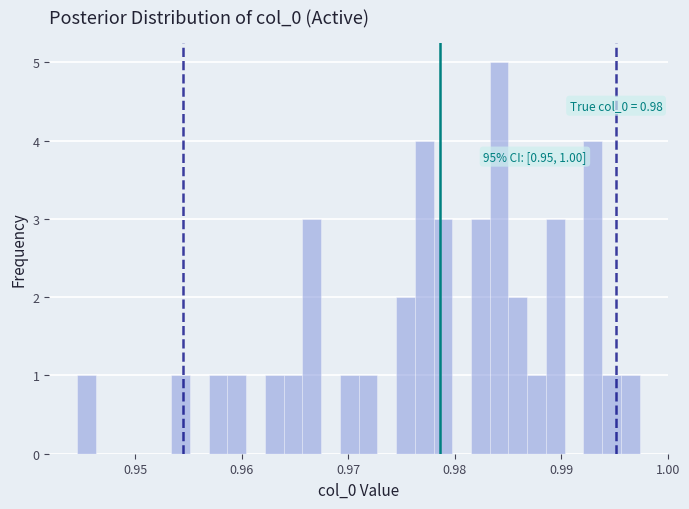

Read against the x-axis, roughly where is the centre of the tallest bar?

0.984